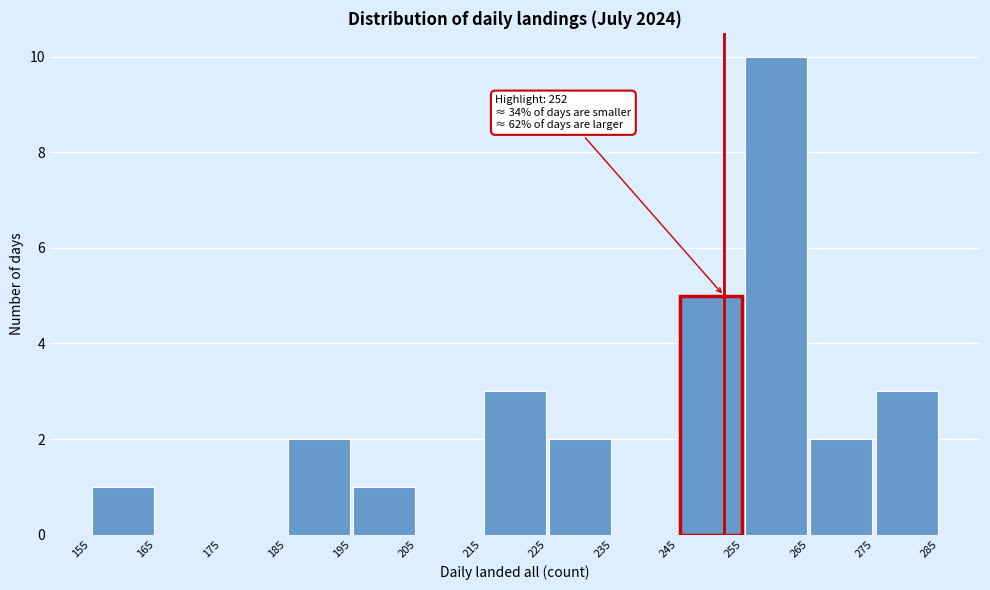

Which range on the x-axis has the tallest bar?

255 to 265